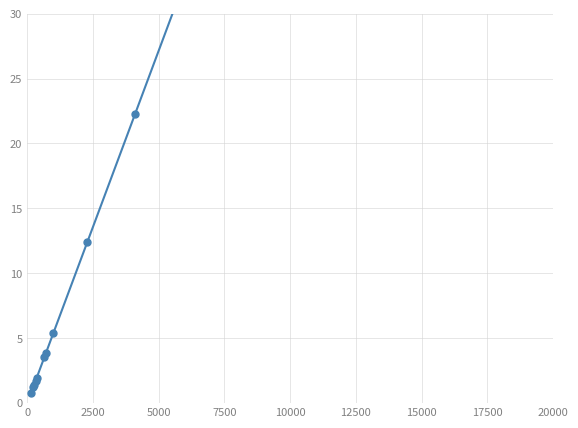

What is the value of the 3rd point from the left?

1.4